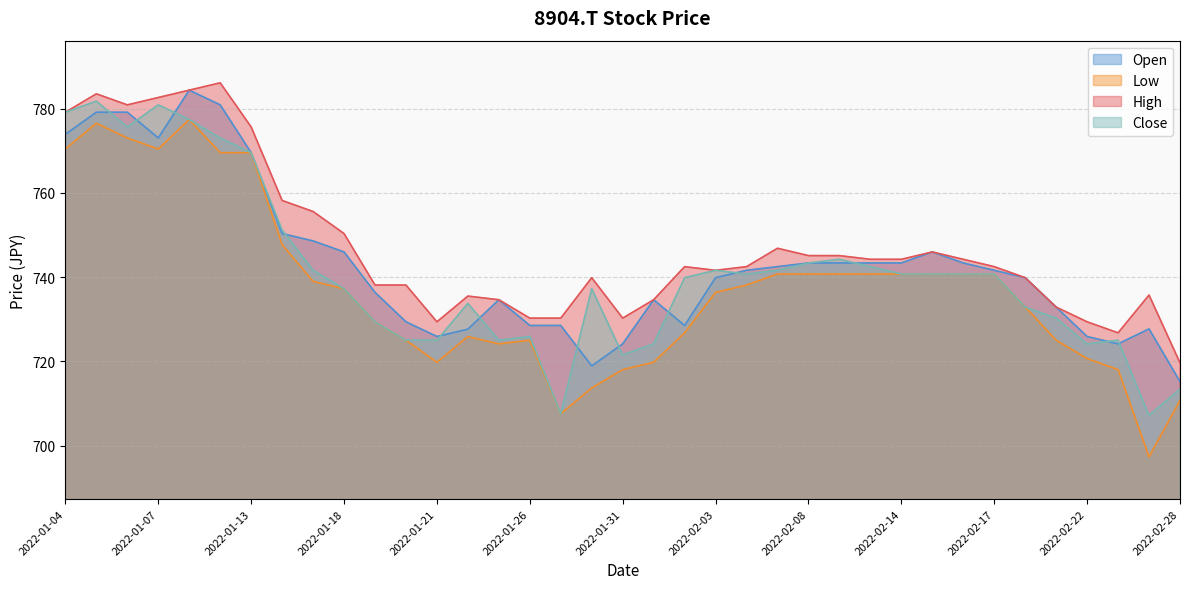

Which series has the largest total across all categories?

High